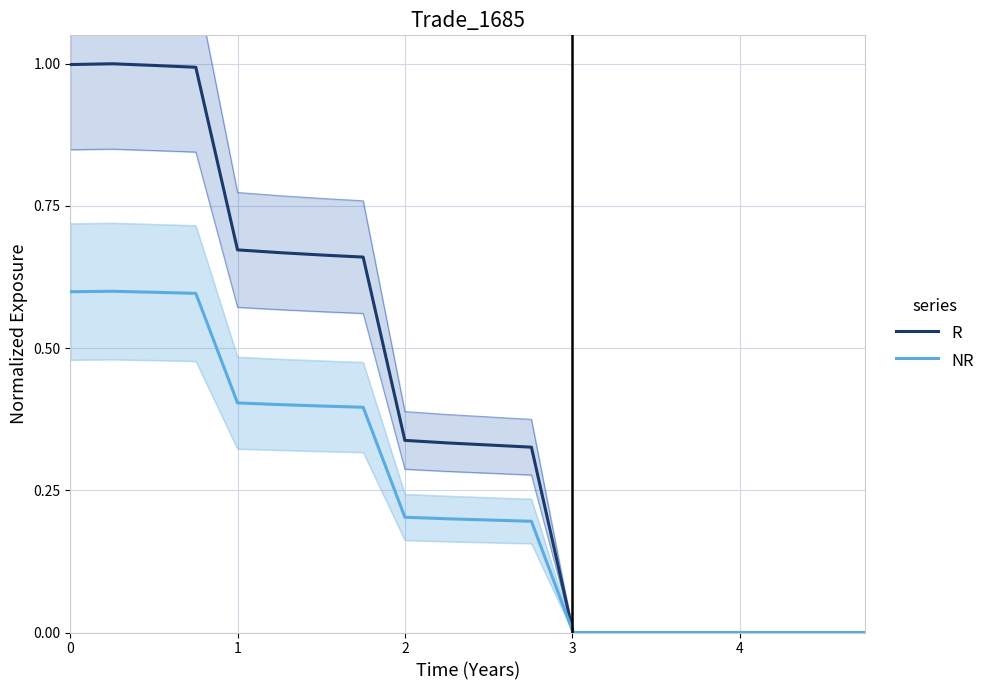

What is the highest value of the R series?

1.0